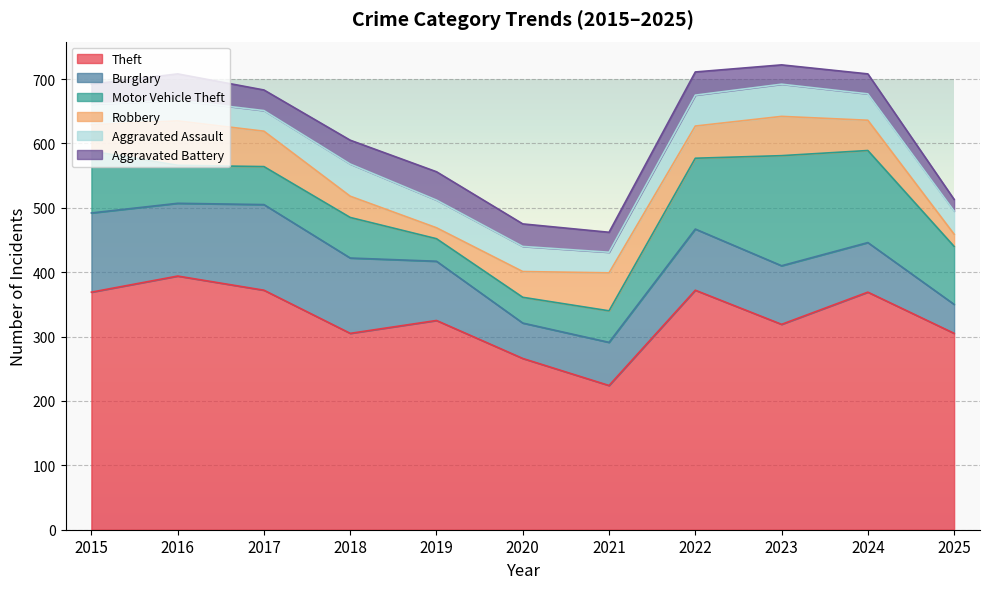

True or false: Aggravated Assault and Burglary cross at least once.

False